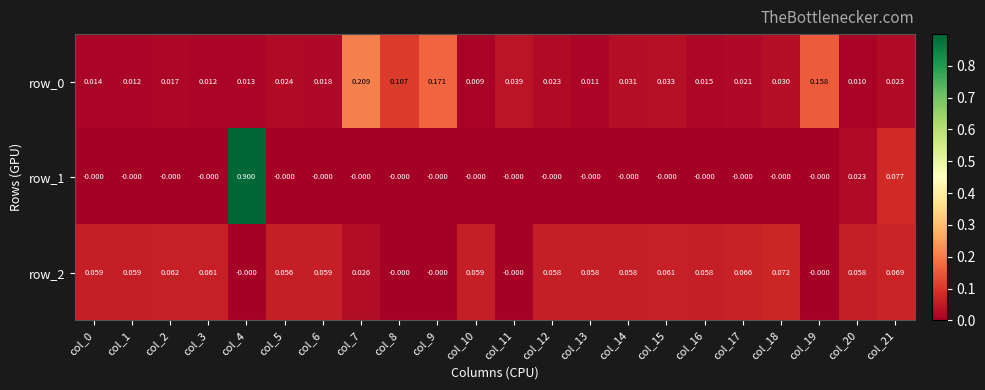

Is the value of row_0 at col_14 greater than the value of row_1 at col_17?

Yes